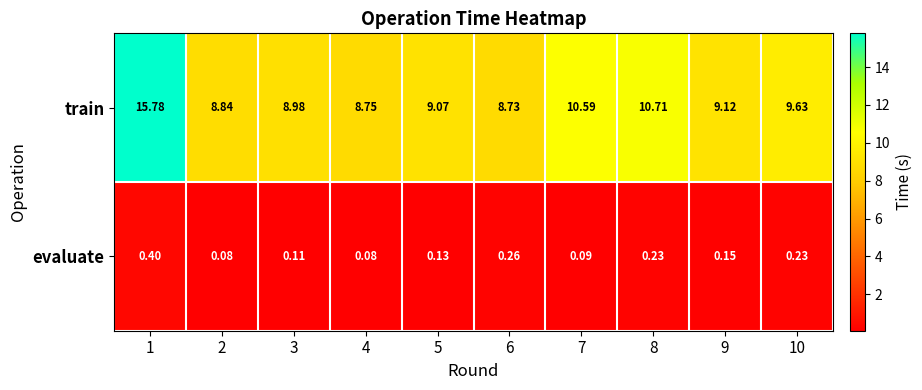

How many distinct data groups are displayed?

2